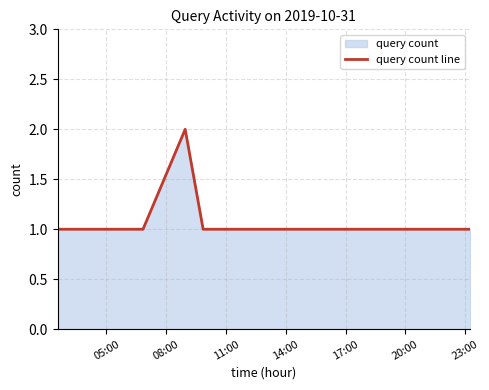

True or false: there are more than 0 points higher than both neighbors.

True